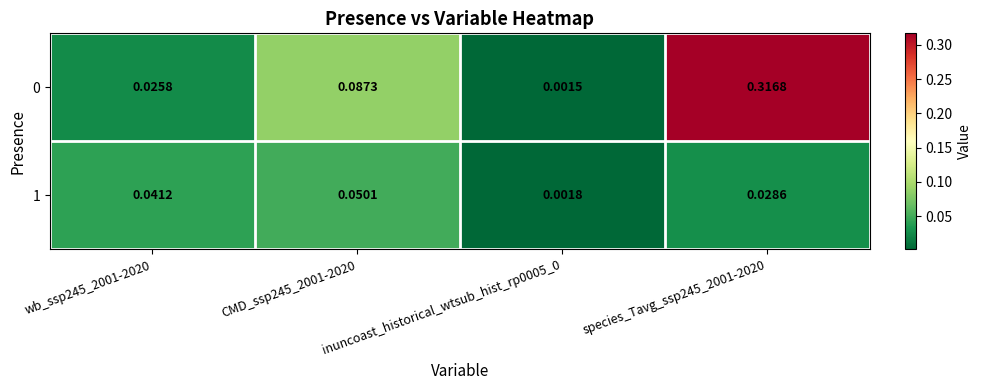

Is the value of 0 at species_Tavg_ssp245_2001-2020 greater than the value of 1 at wb_ssp245_2001-2020?

Yes